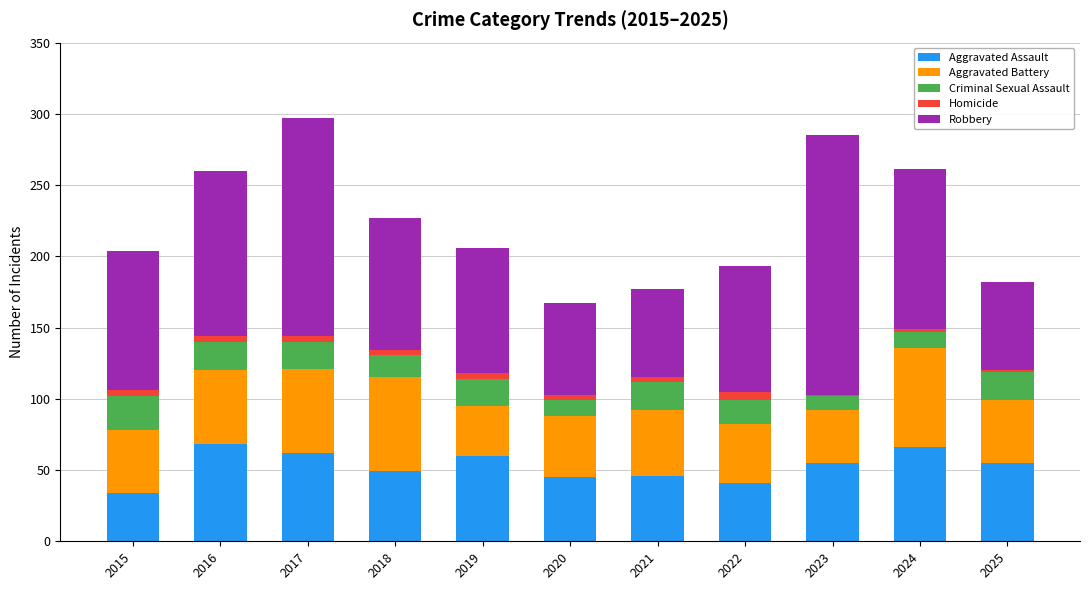

What is the maximum value for Aggravated Assault?

68